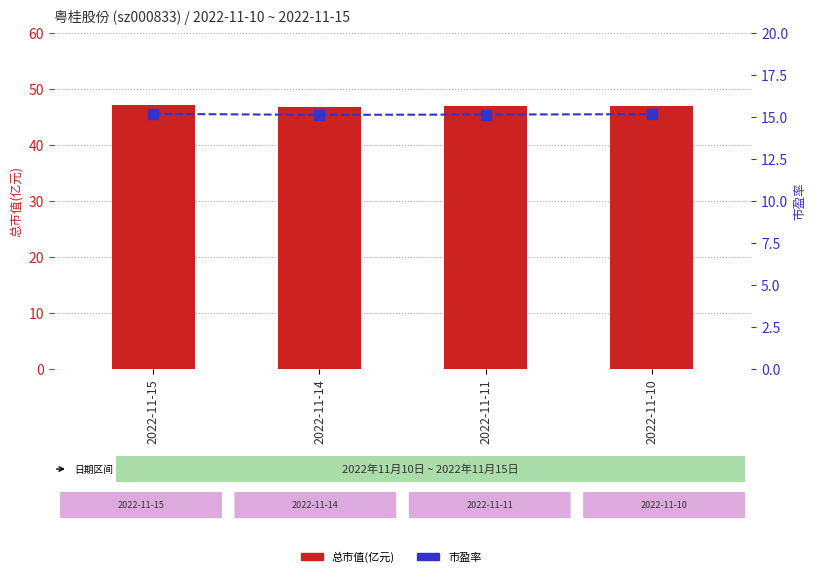

True or false: 总市值(亿元) has a value of 47.0 at 2022-11-15.

True